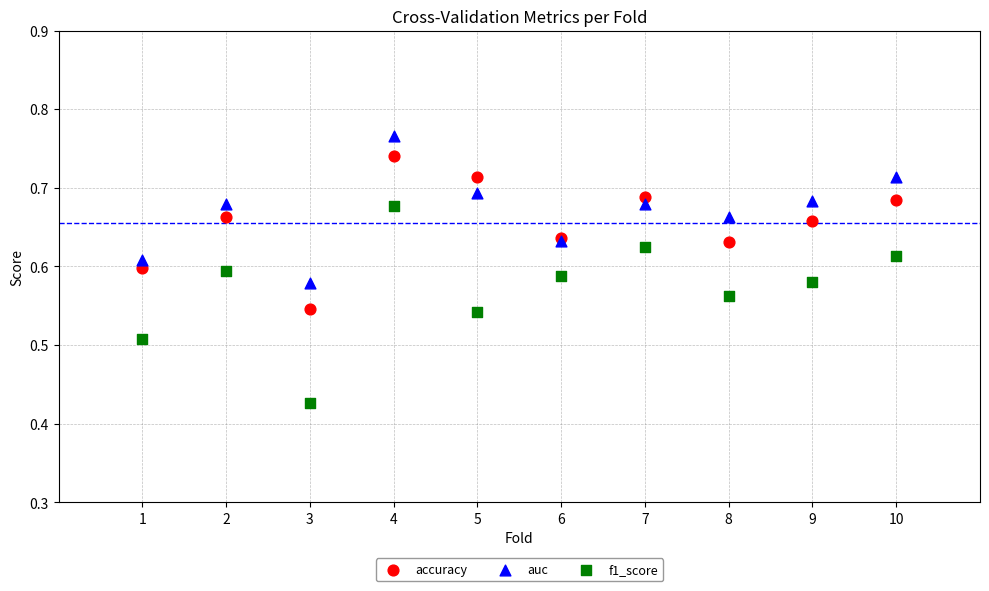

Which series reaches the minimum Y coordinate?

f1_score